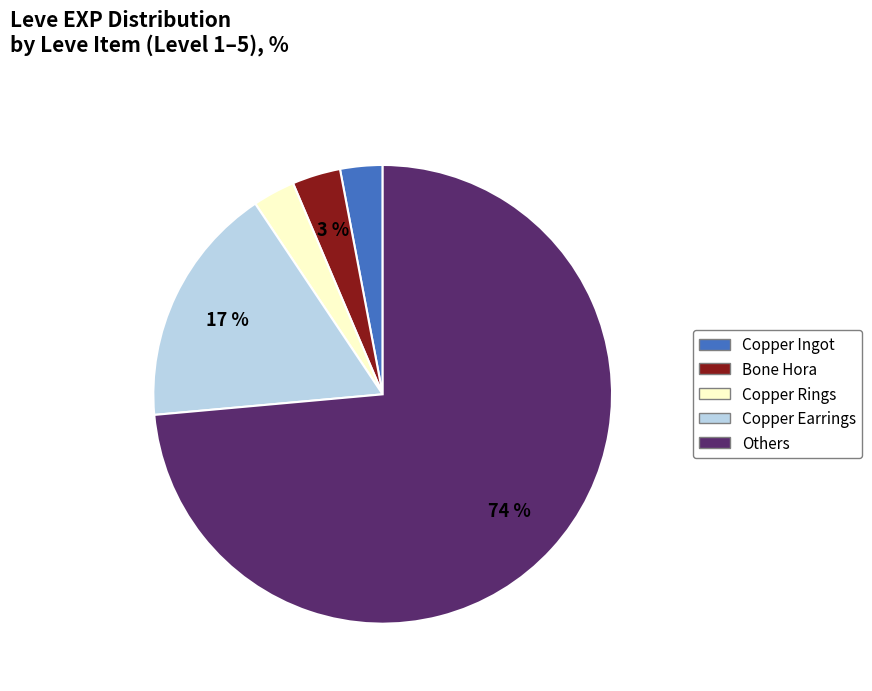

To the nearest percent, what is the difference between the largest and smallest slice percentages?

71%